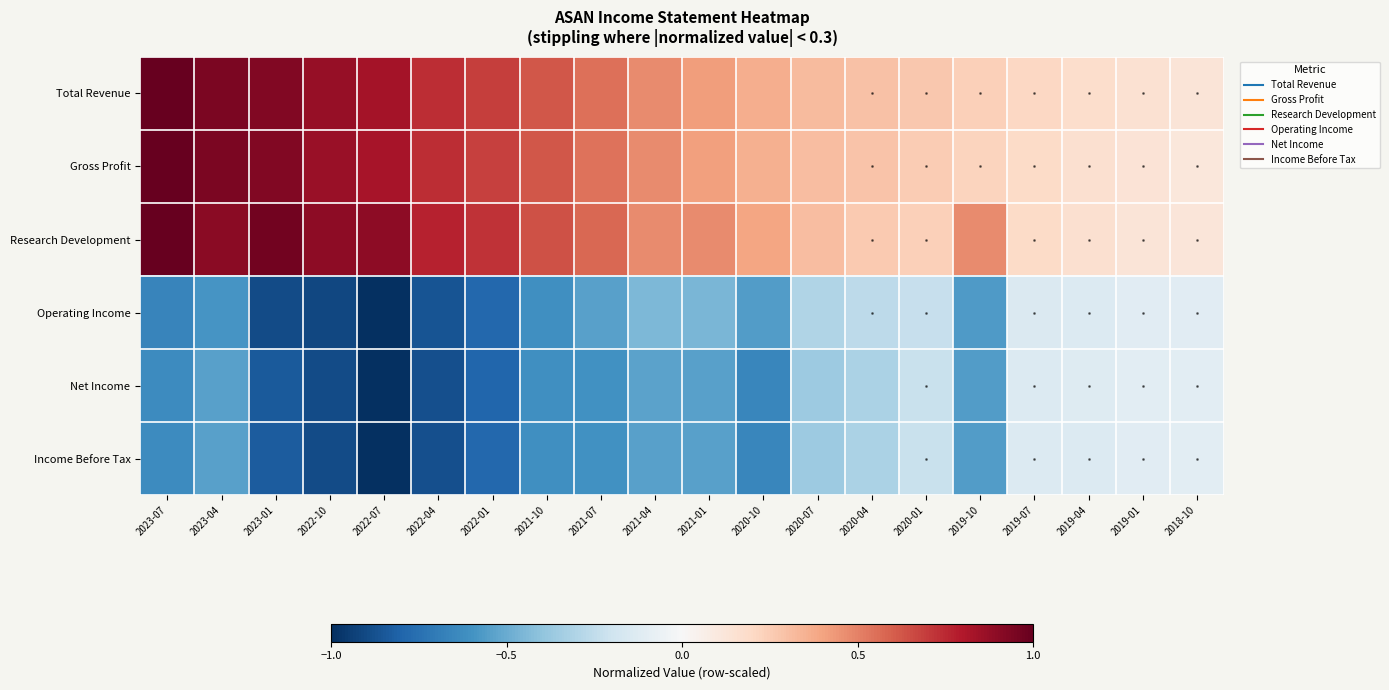

Which series changed the most between 2022-10 and 2021-01?

Gross Profit